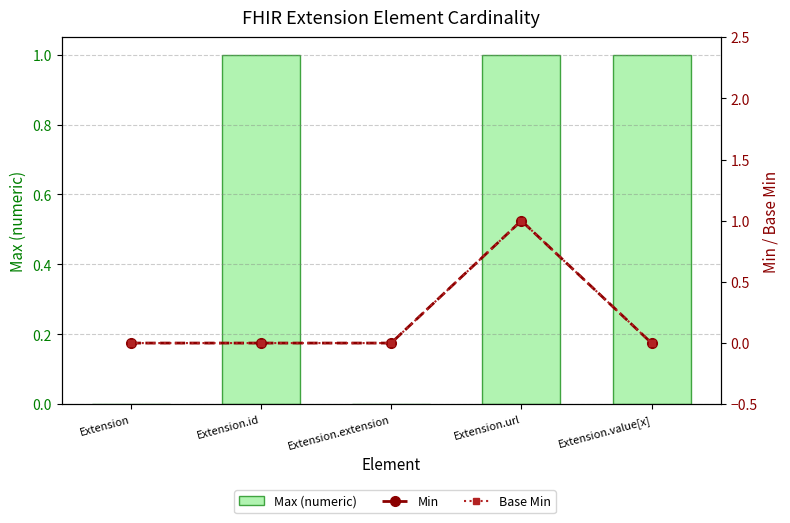

What is the label of the 4th bar from the right?

Extension.id